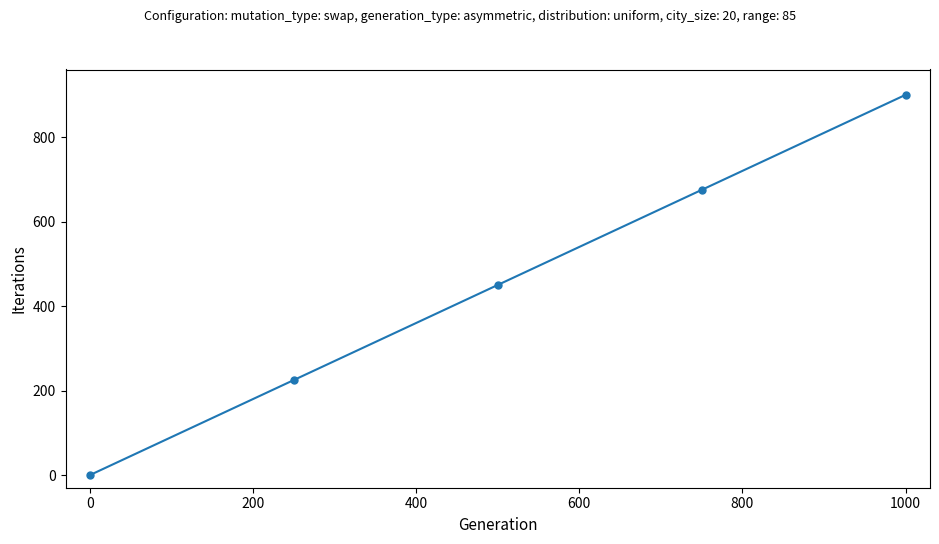

What is the value of the 2nd point from the left?

225